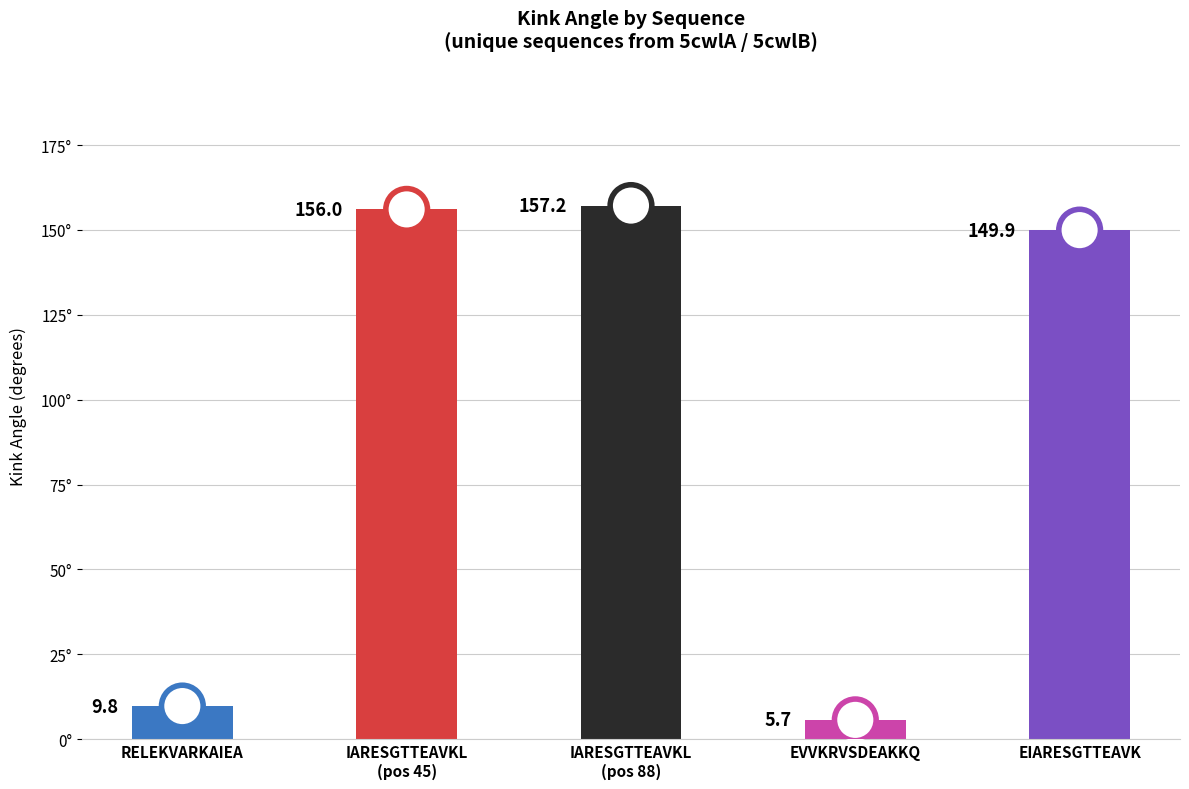

Which has a higher value, EVVKRVSDEAKKQ or IARESGTTEAVKL
(pos 45)?

IARESGTTEAVKL
(pos 45)